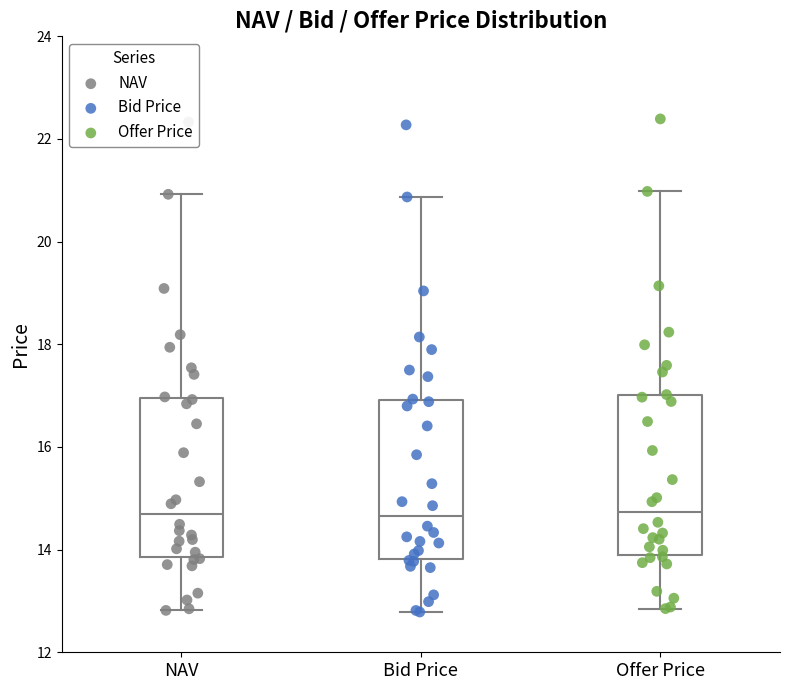

Where is the lower edge of the box for NAV on the y-axis? The values are not printed on the chart, so give them approximately, as read against the axis.

13.8